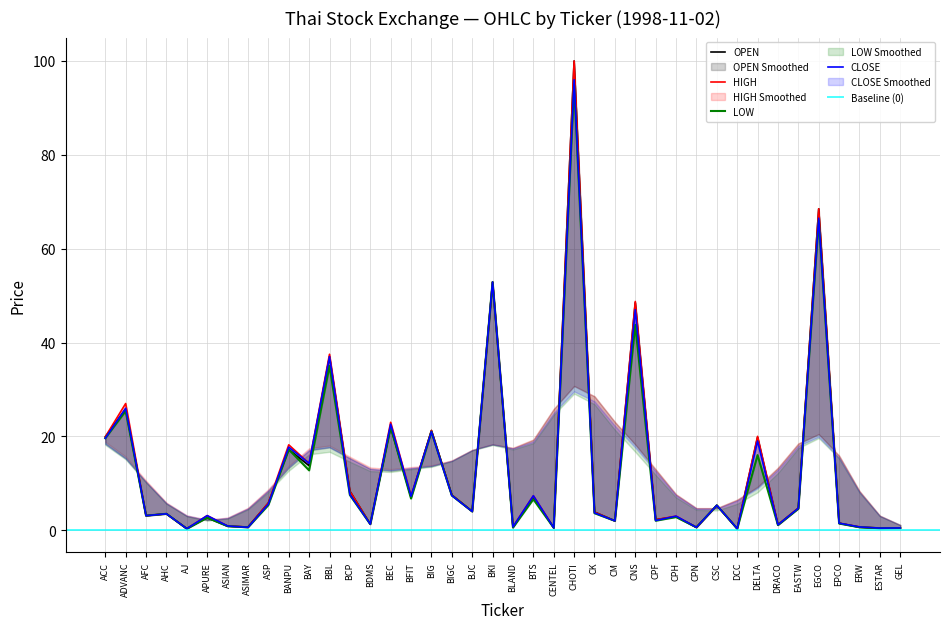

What is the greatest value displayed?

100.0